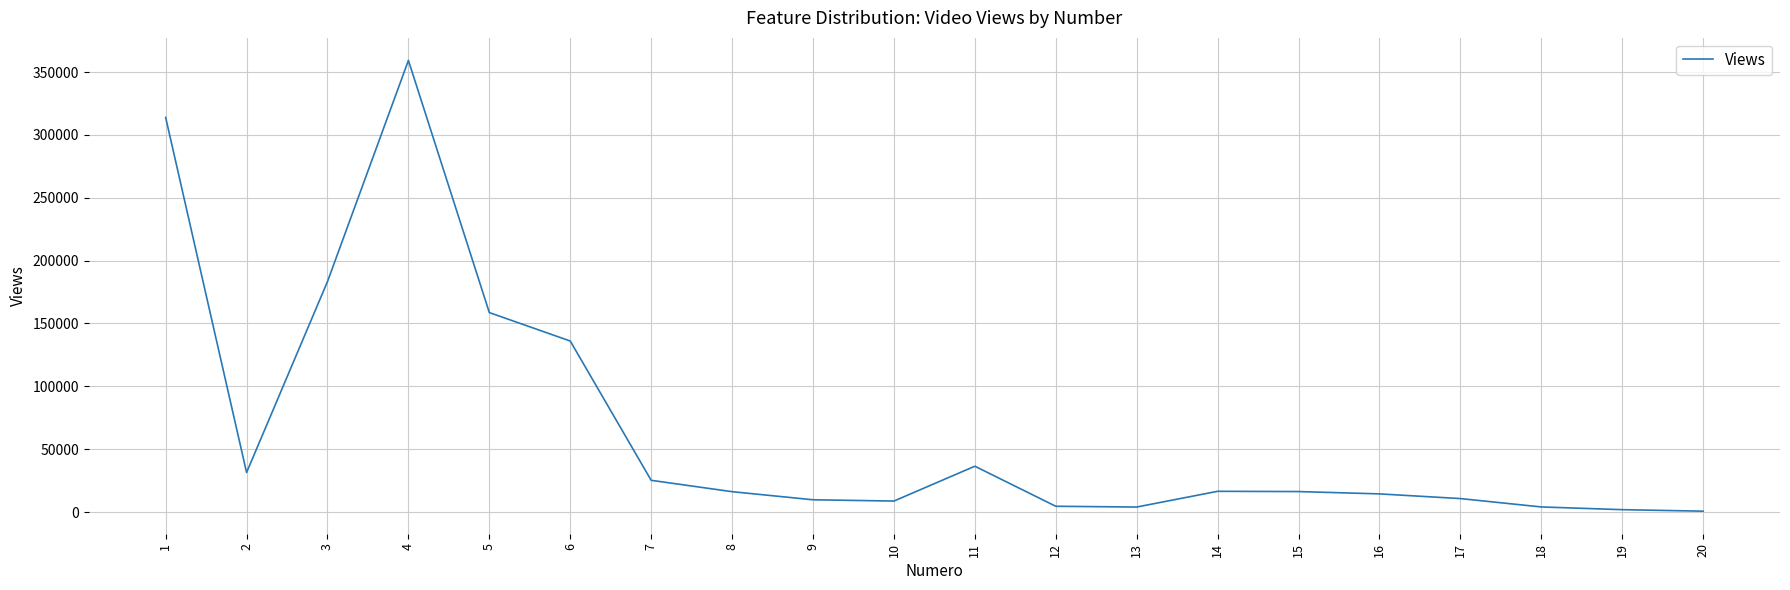

True or false: the data shows 258661 at 5.

False